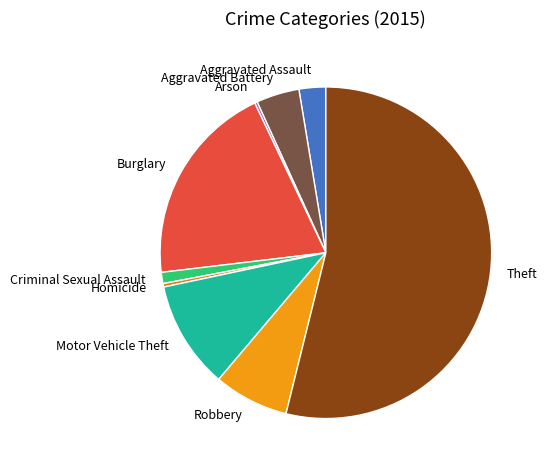

The Theft slice represents 54% of the pie. True or false?

True